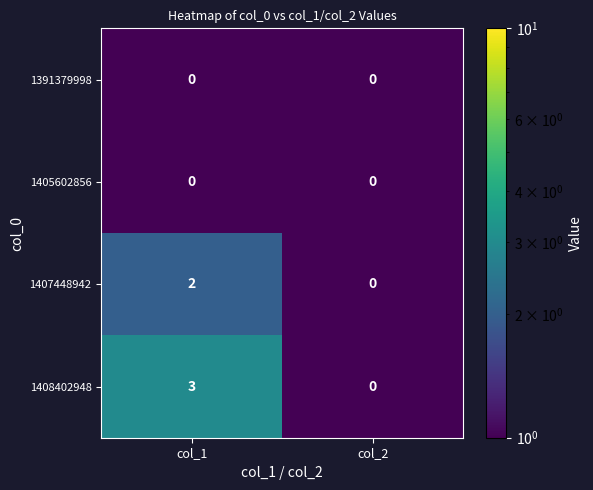

Which series changed the most between col_1 and col_2?

1408402948